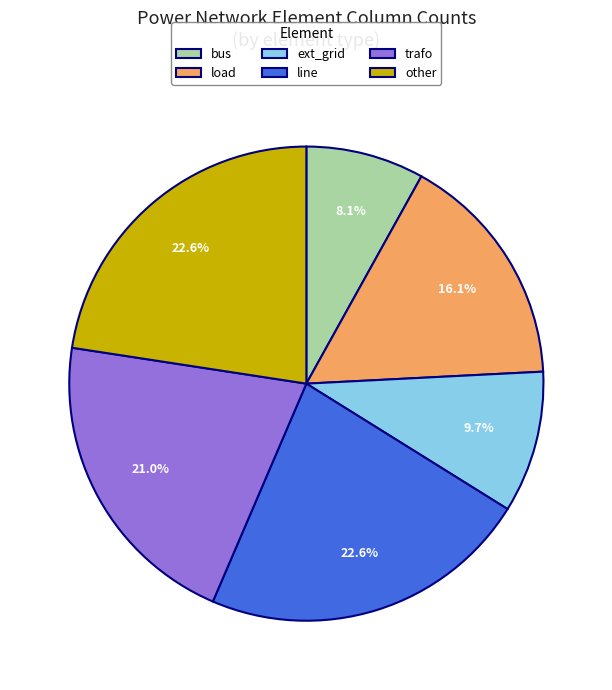

How much of the chart is everything except load?

83.9%